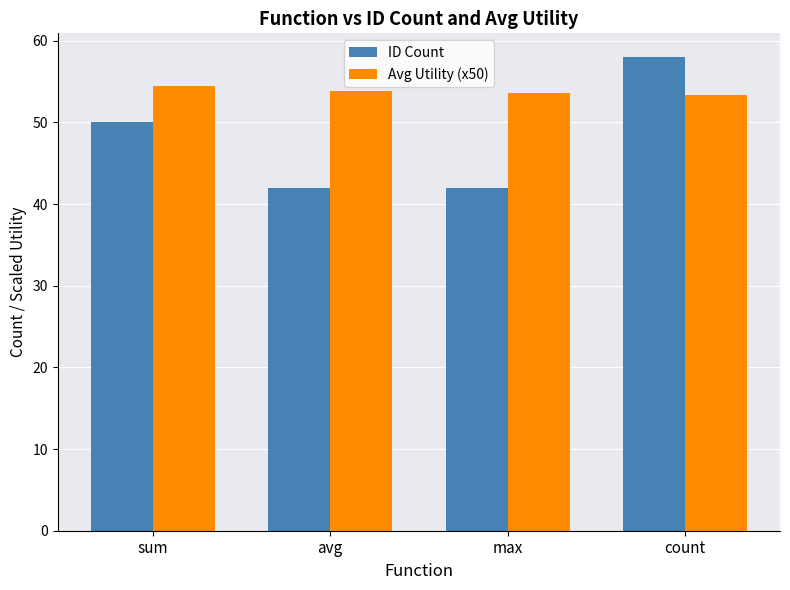

What is the lowest value of the ID Count series?

42.0